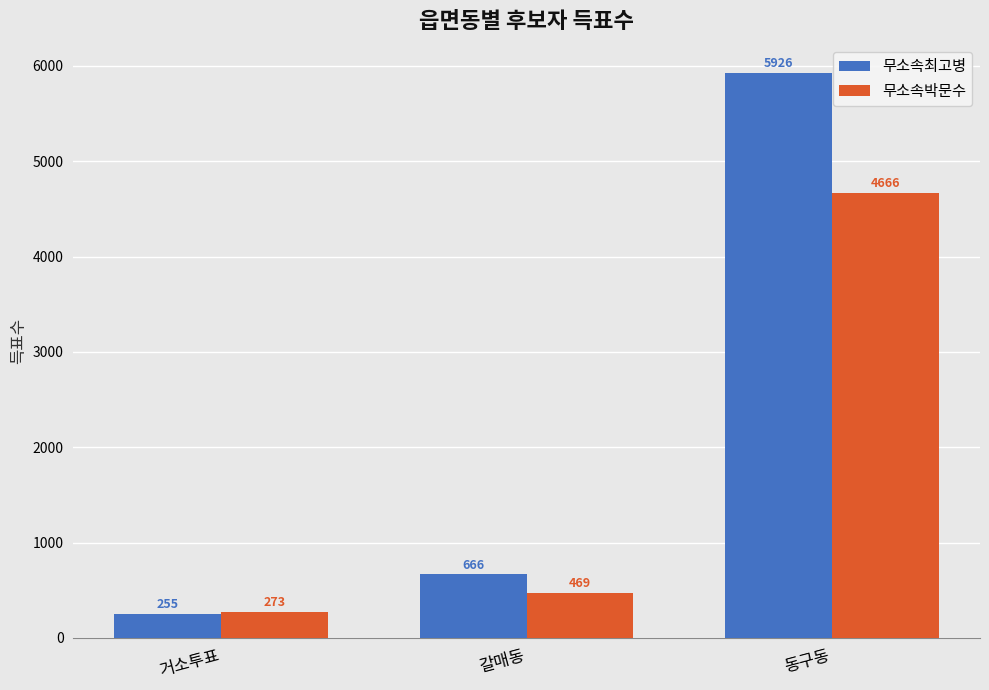

How many bars are there in total?

6